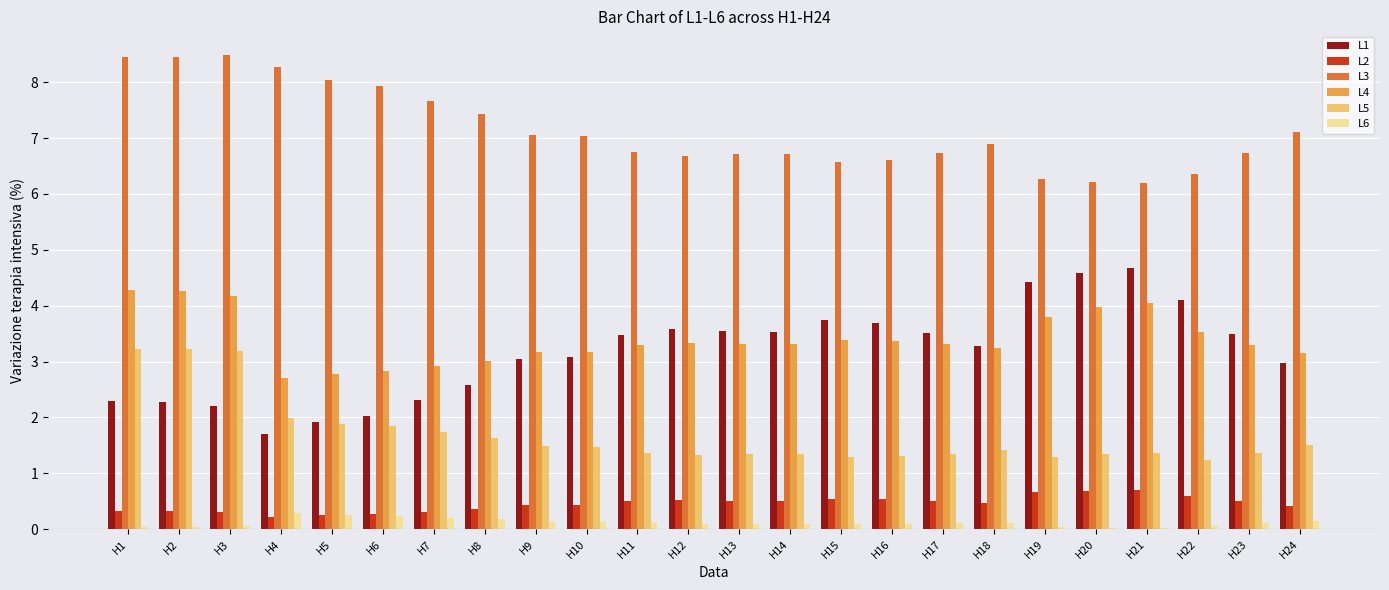

Which series has the largest total across all categories?

L3